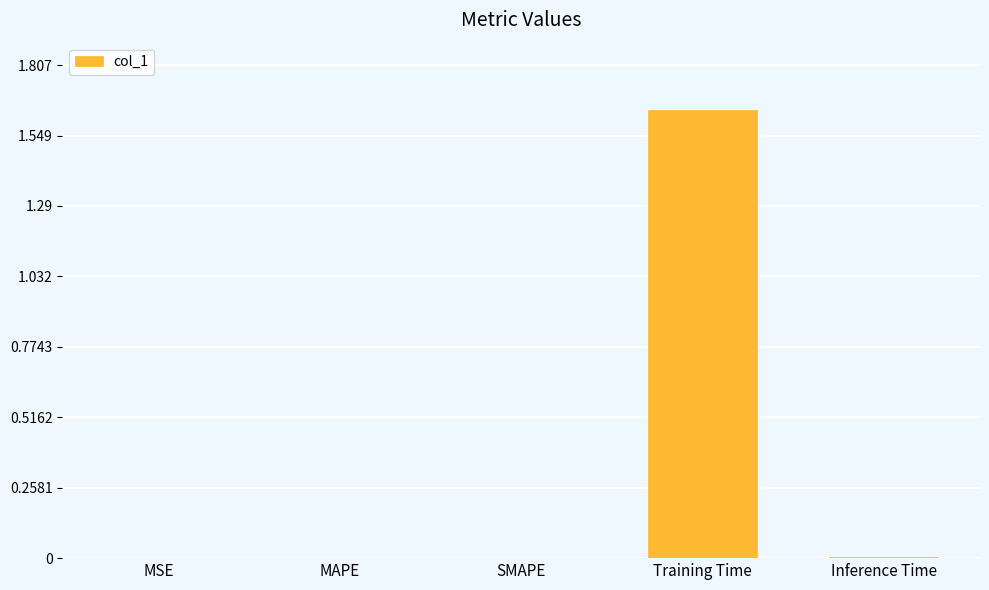

True or false: the data shows 0.0 at Inference Time.

True